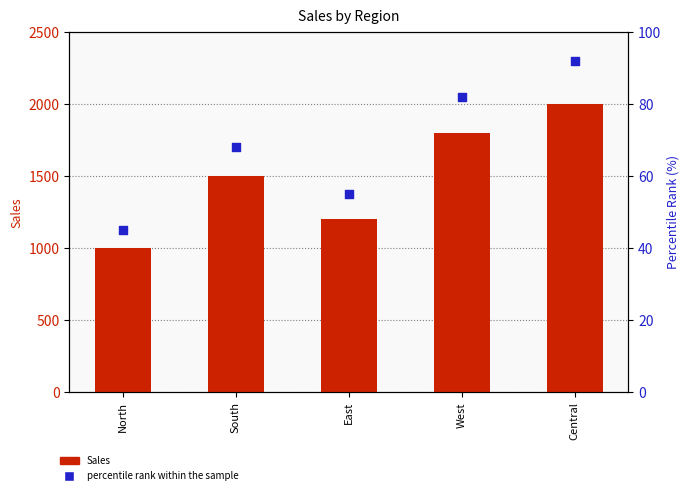

What is the total value across all series at Central?

2092